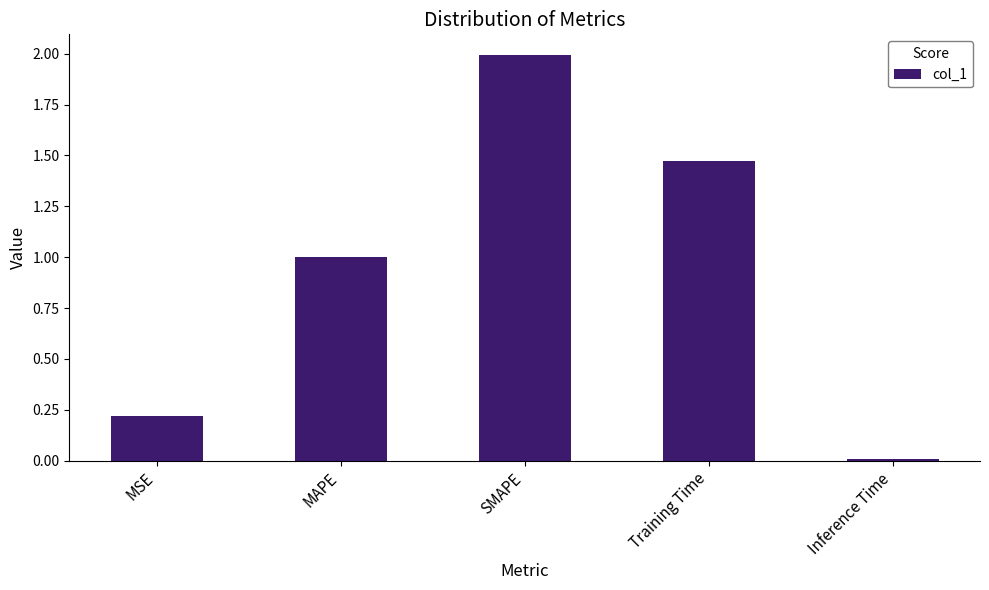

How many bars are there in total?

5